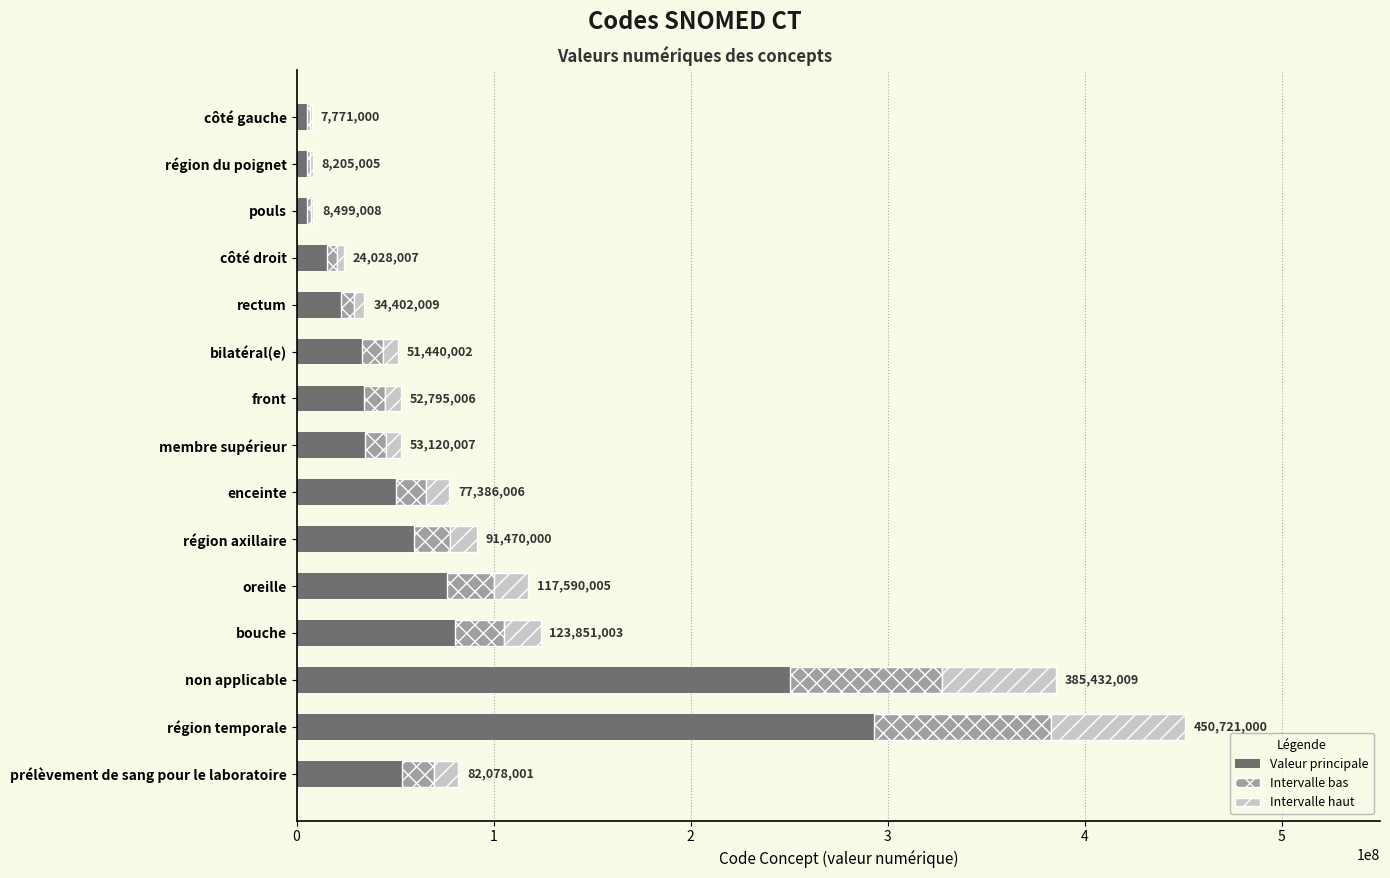

What is the total value across all series at bouche?

123851003.0